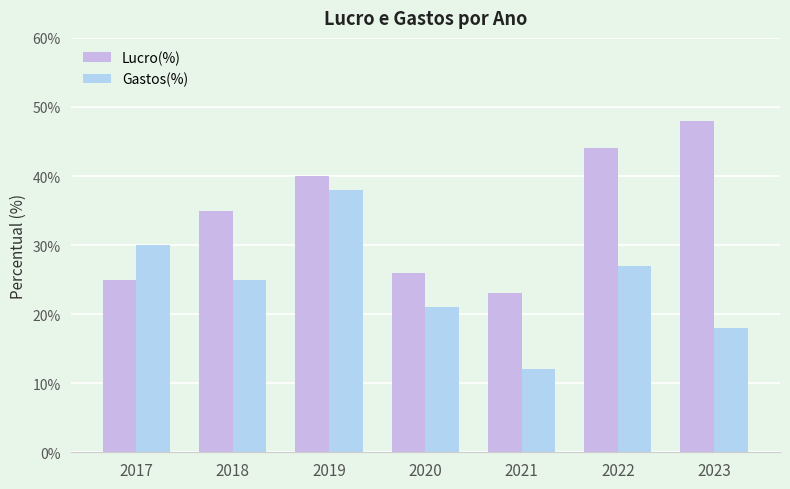

Is the value of Lucro(%) at 2017 greater than the value of Gastos(%) at 2021?

Yes